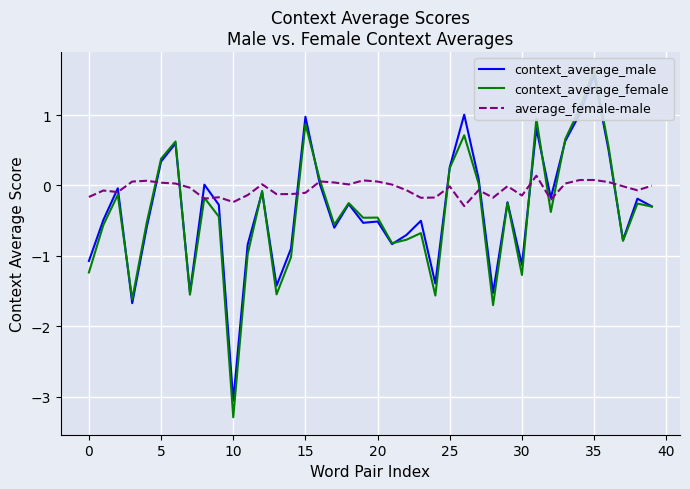

What is the difference between the maximum and minimum values in the context_average_male series?

4.6